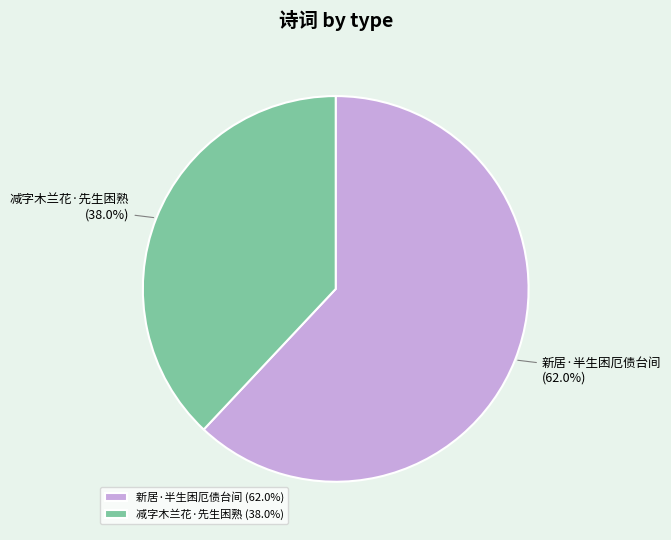

To the nearest percent, what is the difference between the largest and smallest slice percentages?

24%